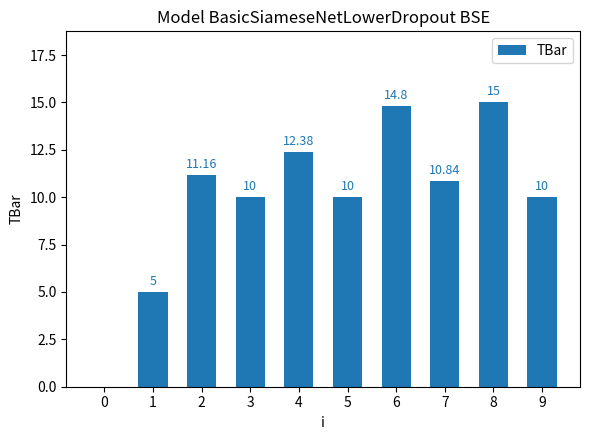

Between 2 and 4, which is larger?

4